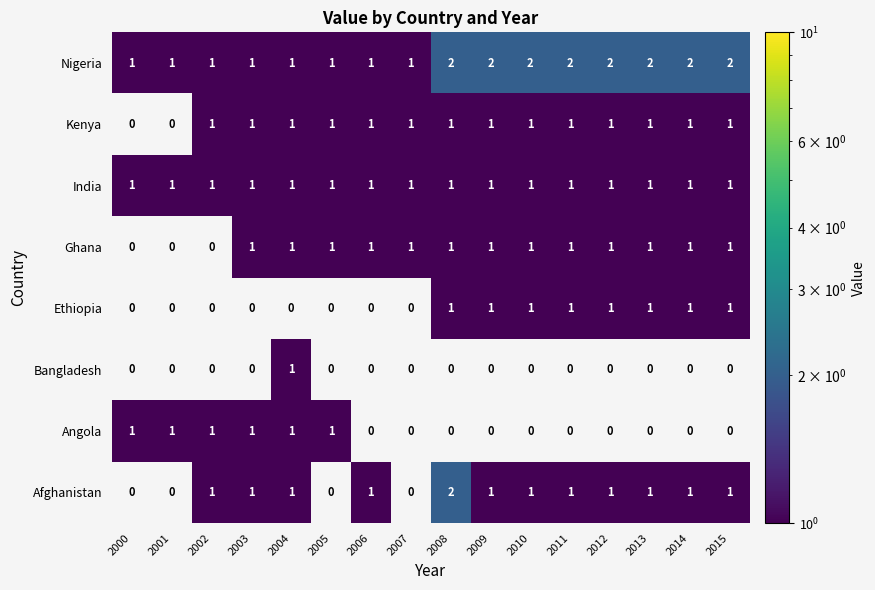

The India series shows 1 at 2006. True or false?

True